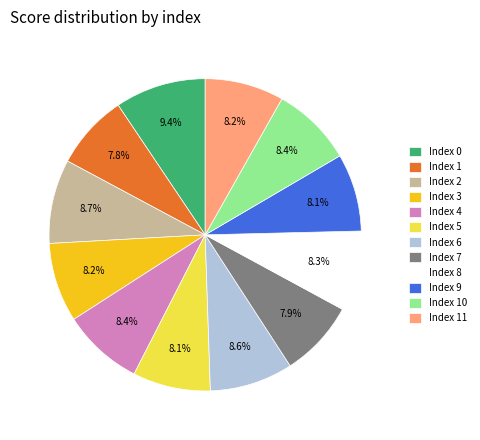

To the nearest percent, what is the difference between the largest and smallest slice percentages?

2%